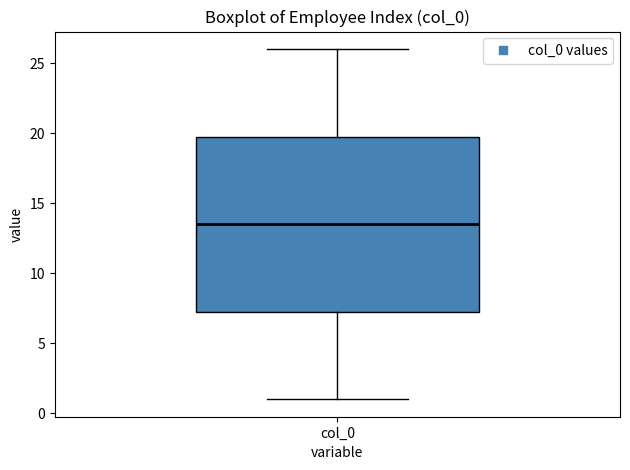

Where is the lower edge of the box for col_0 on the y-axis? The values are not printed on the chart, so give them approximately, as read against the axis.

7.5